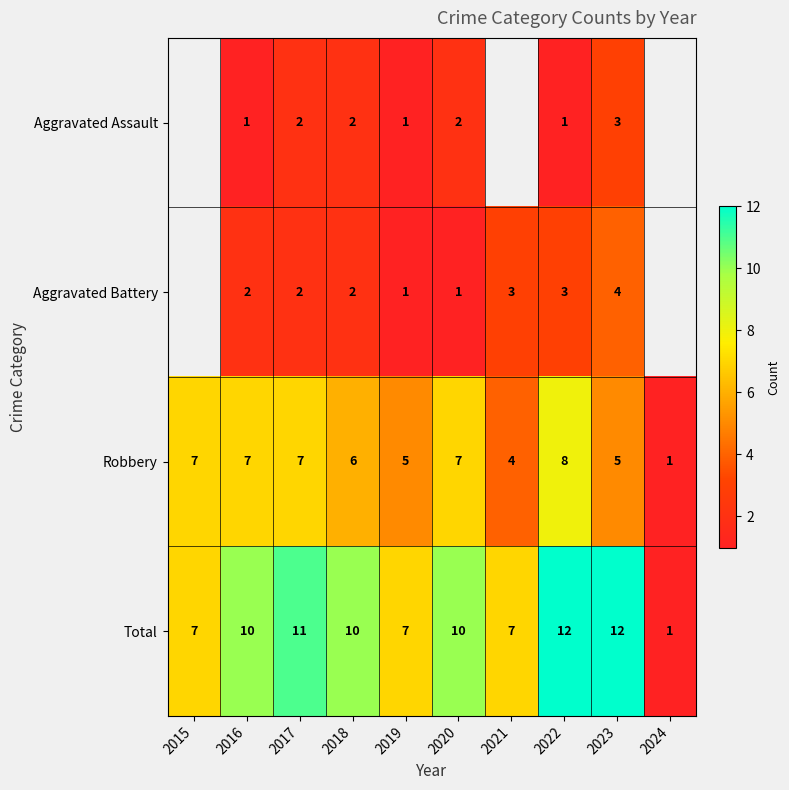

Count the number of data series in this chart.

4